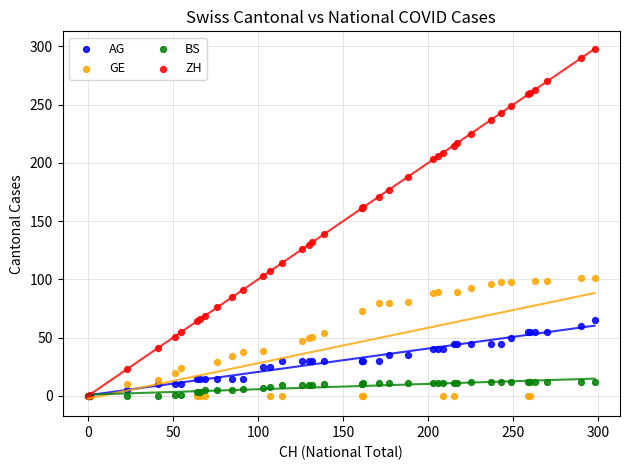

What are all the series names shown in the legend?

AG, GE, BS, ZH